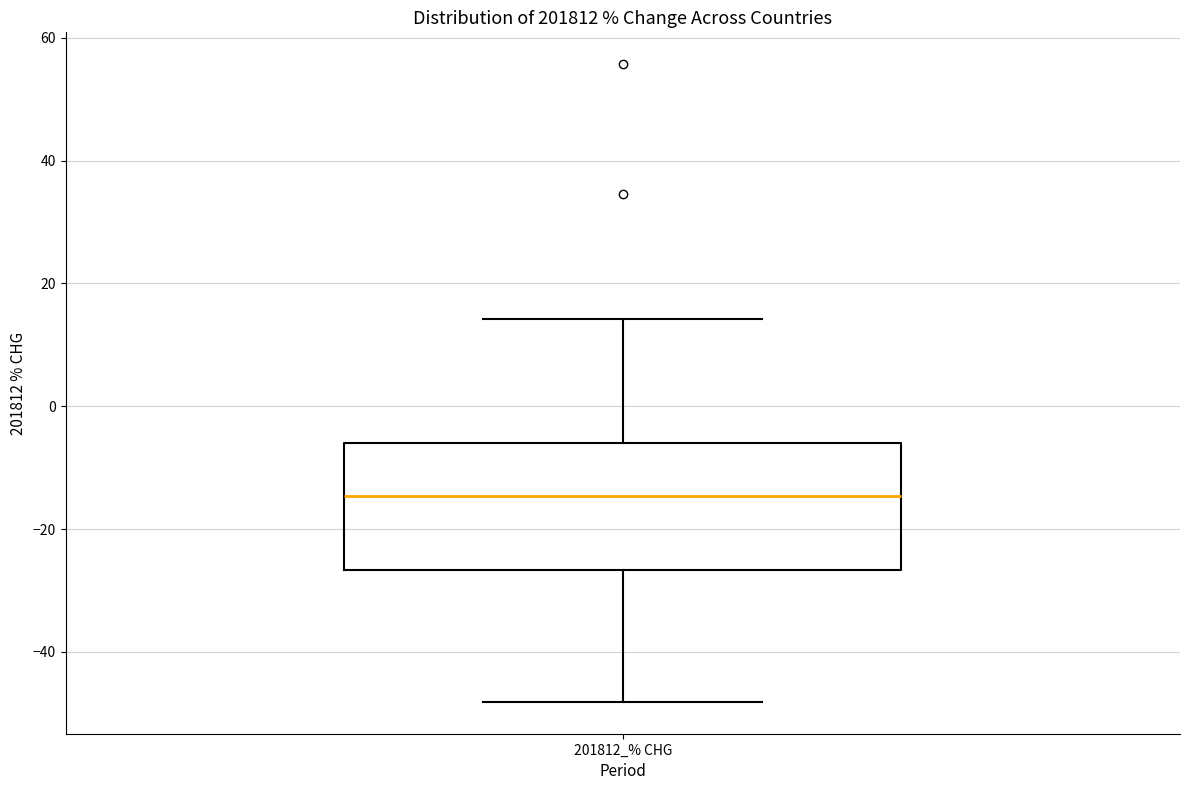

Transcribe this box plot: give where the median line is, the range the box spans, and where the two whiskers end, as read against the y-axis. The values are not printed on the chart, so give them approximately, as read against the axis.

median -14, box -26 to -6, whiskers -48 to 14